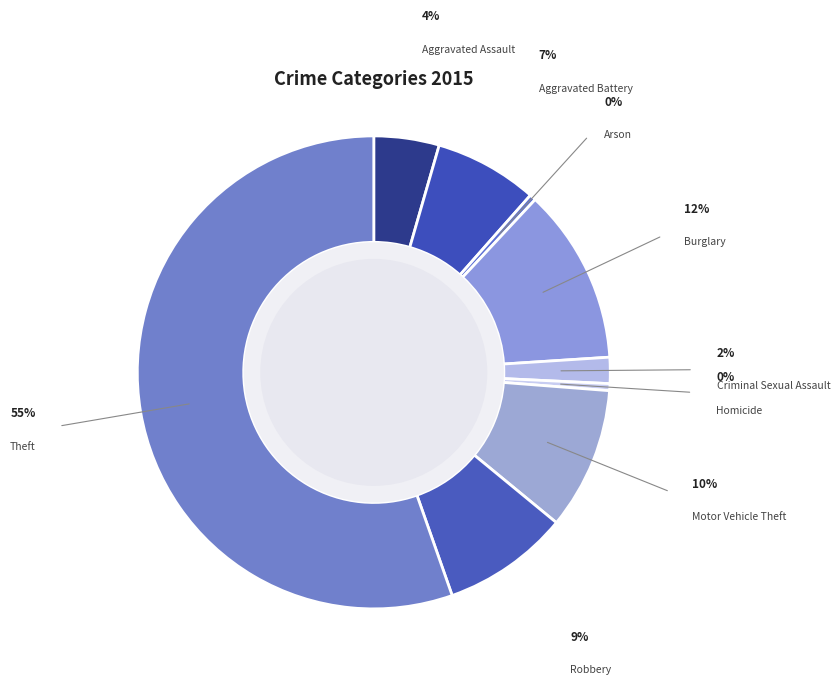

Count the number of slices in the pie.

9